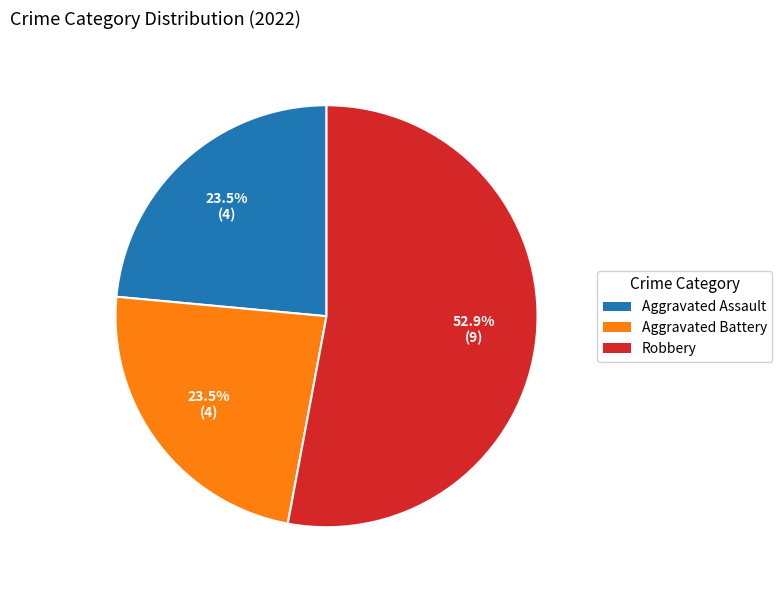

Does any single category account for the majority?

Yes